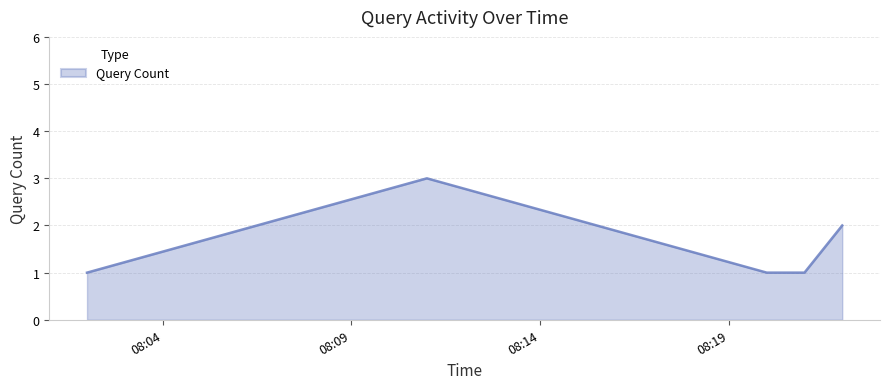

What is the sum of all values?

8